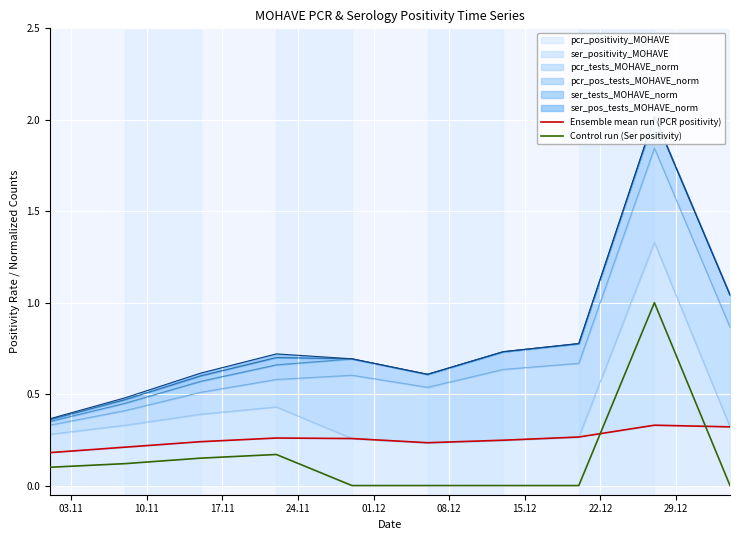

The value of Ensemble mean run (PCR positivity) at 10.11 is 0.2. True or false?

True